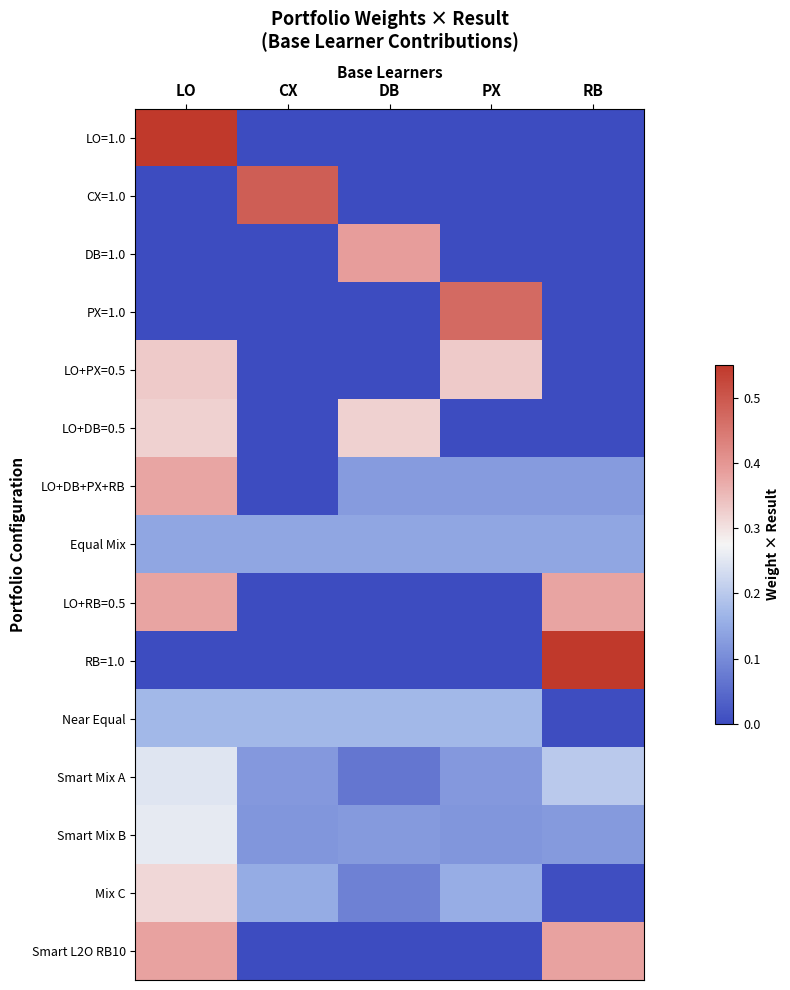

List the series in order of their peak value, highest first.

LO=1.0, RB=1.0, CX=1.0, PX=1.0, DB=1.0, Smart L2O RB10, LO+RB=0.5, LO+DB+PX+RB, LO+PX=0.5, LO+DB=0.5, Mix C, Smart Mix B, Smart Mix A, Near Equal, Equal Mix